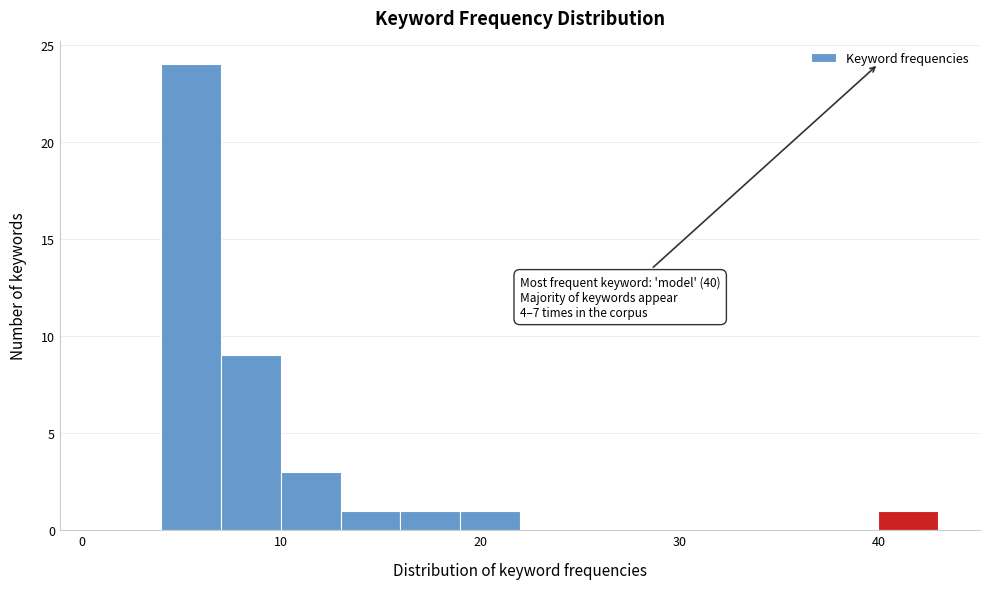

Around what value on the x-axis is the tallest bar? Give the approximate position of its centre, as read against the axis.

6